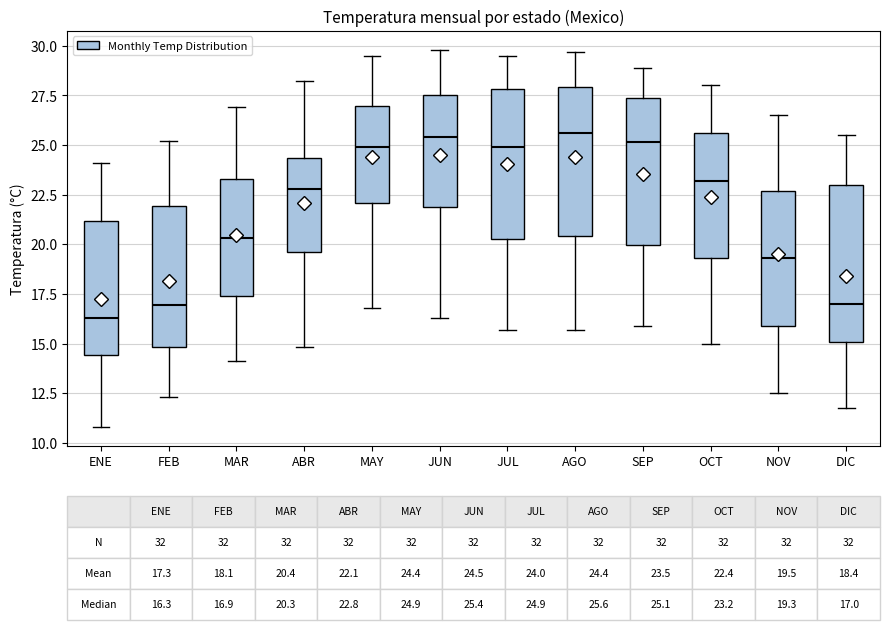

Which box's median line is the lowest?

ENE